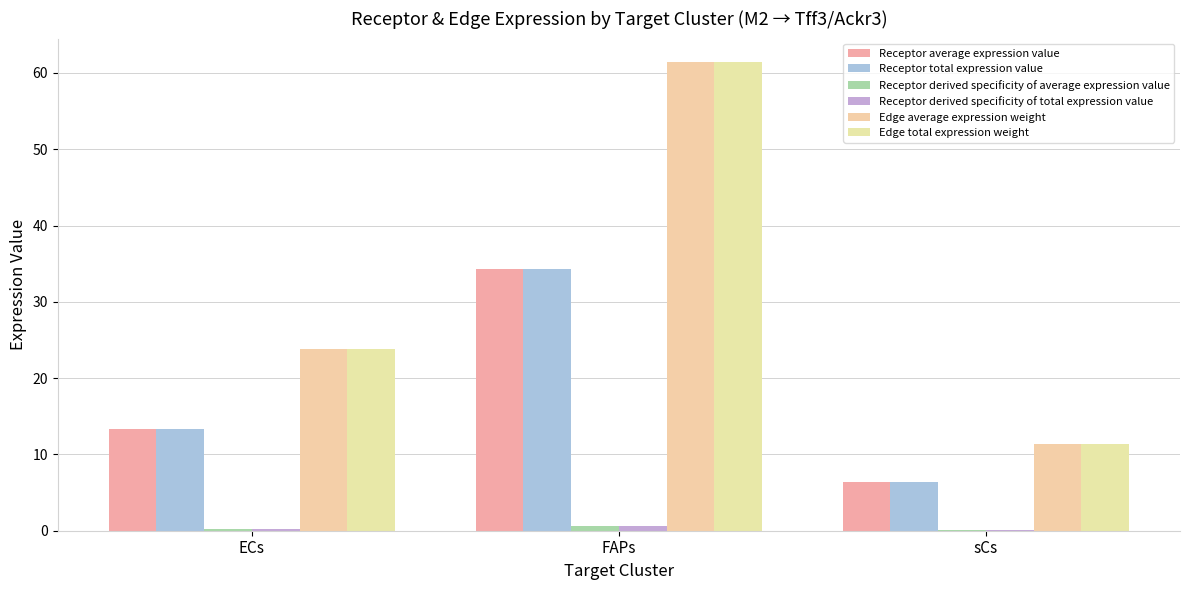

What is the label of the 3rd bar from the left?

sCs